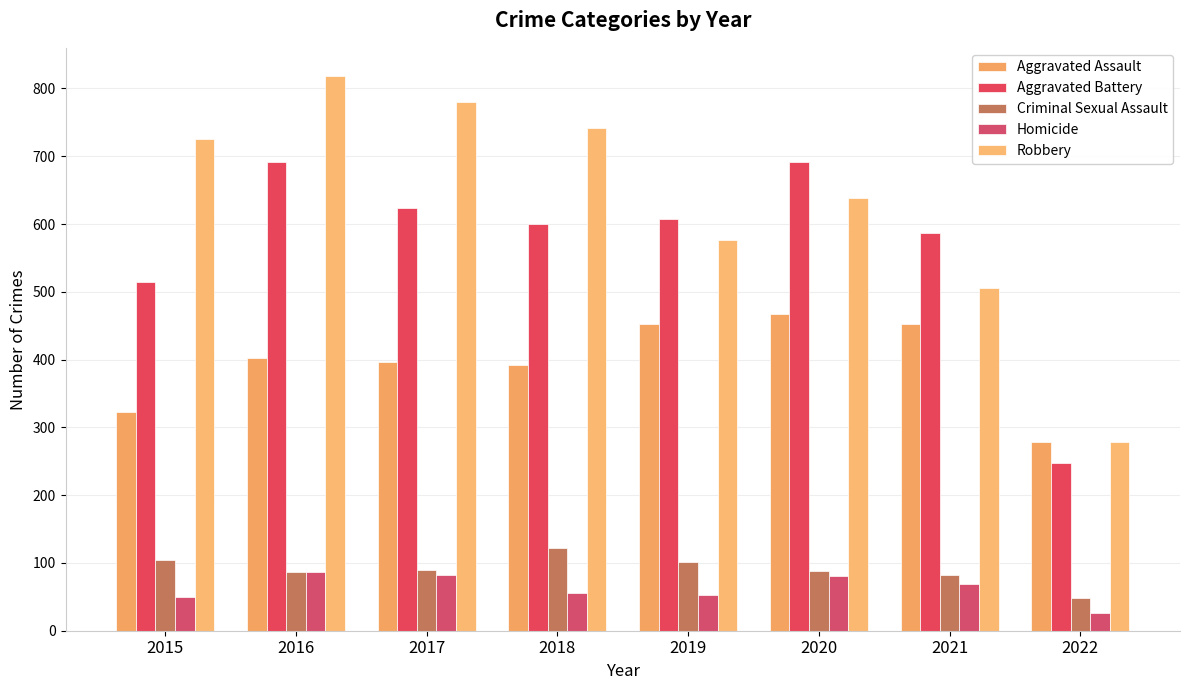

What is the total value across all series at 2018?

1911